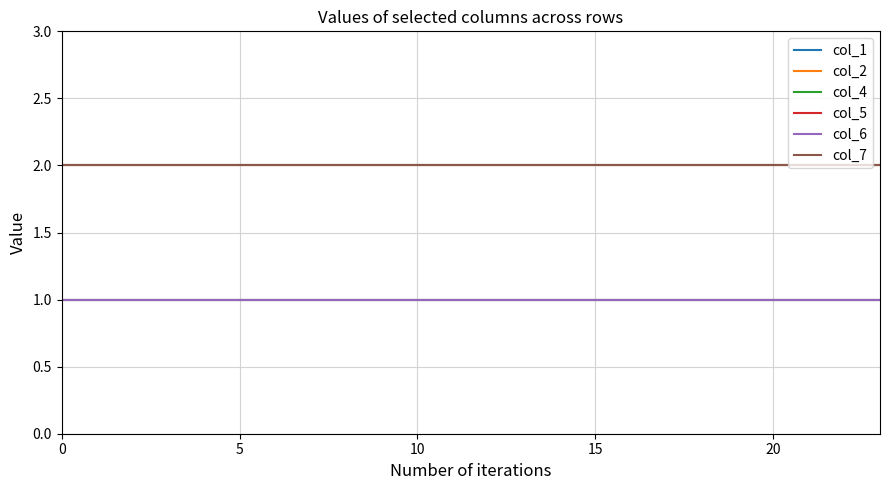

Does the chart have visible grid lines?

Yes